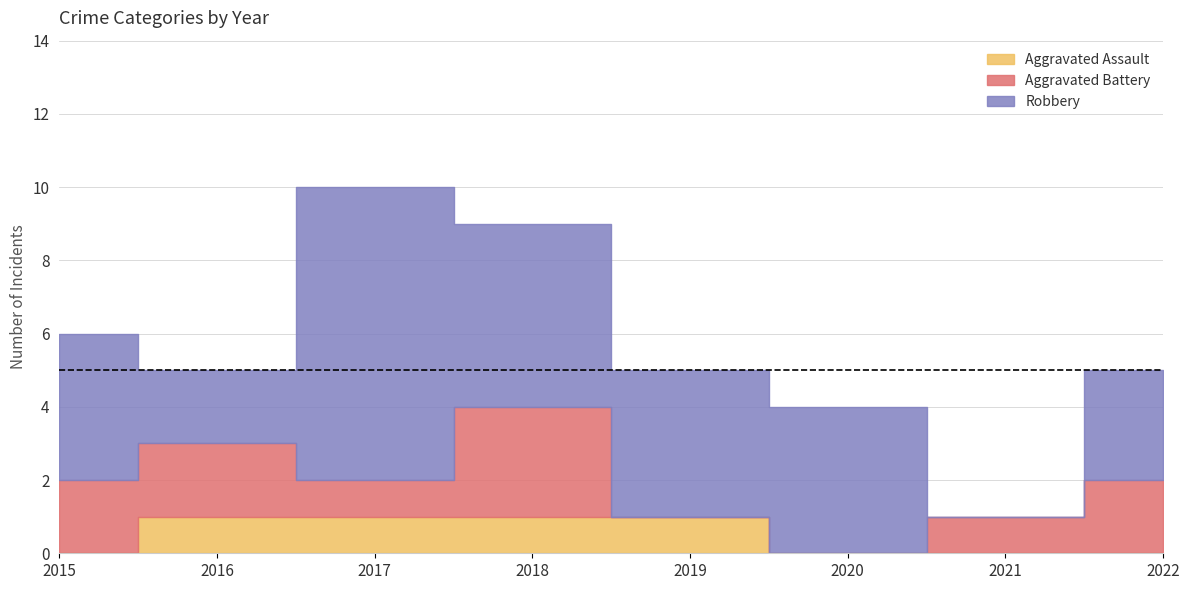

What is the difference between the second highest and second lowest values in the Aggravated Assault series?

1